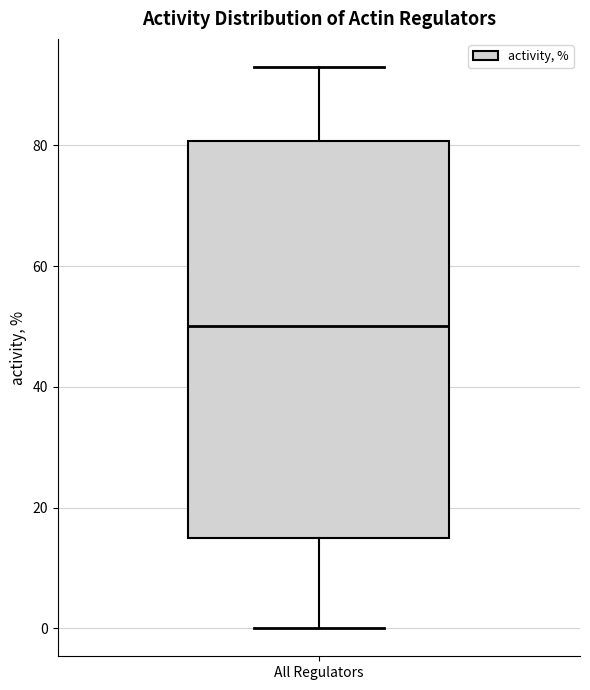

Where is the lower edge of the box for All Regulators on the y-axis? The values are not printed on the chart, so give them approximately, as read against the axis.

16